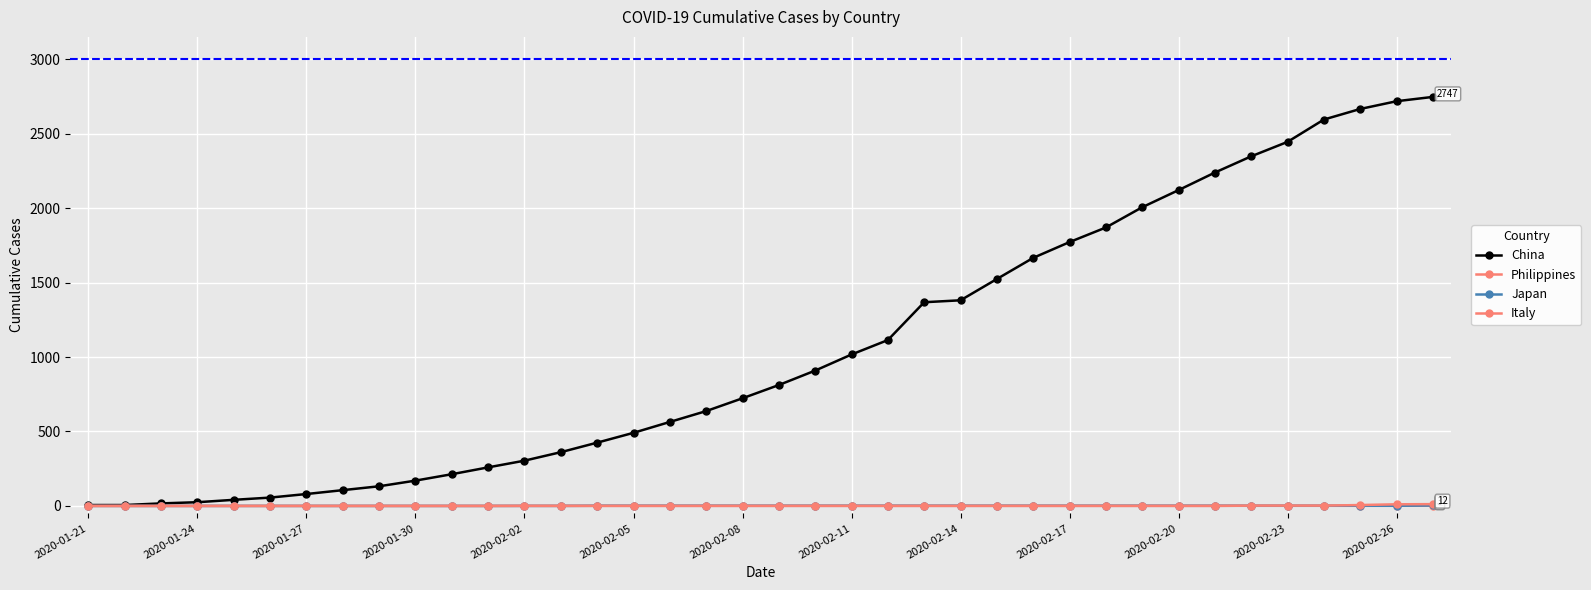

How many data points in Japan are less than 1?

14